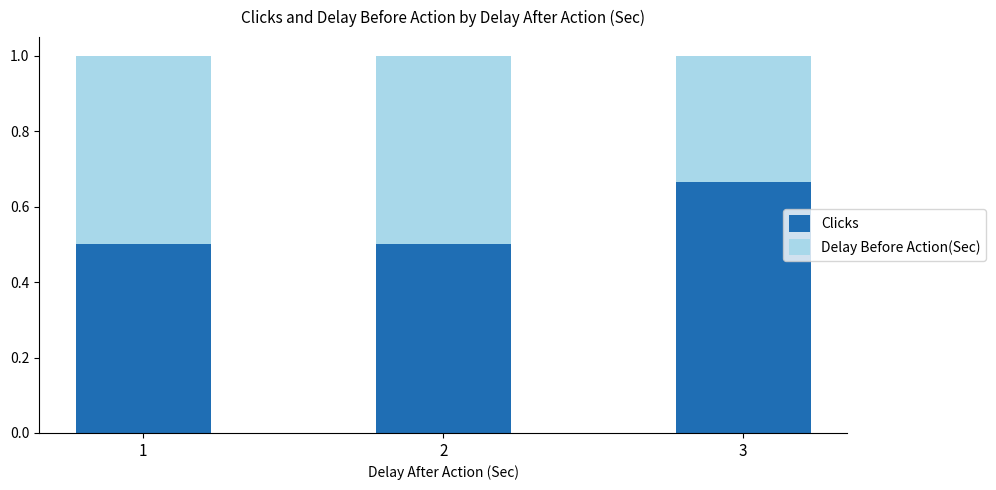

How many bars are there in total?

3